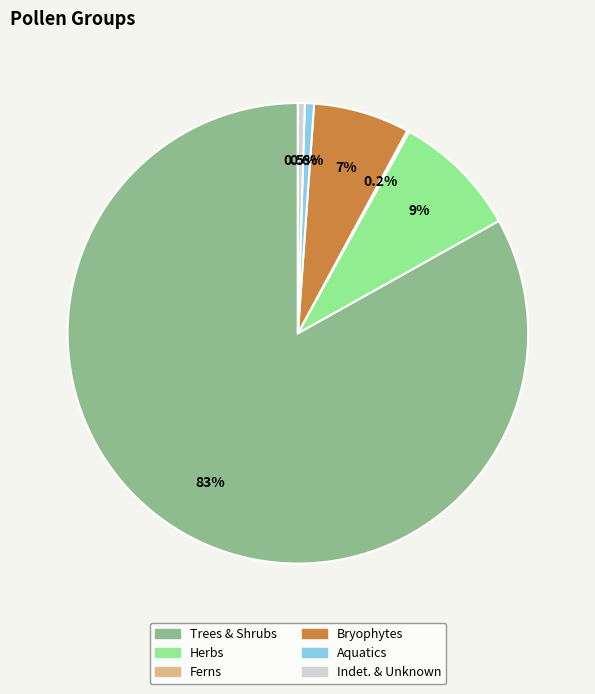

Does any single category account for the majority?

Yes